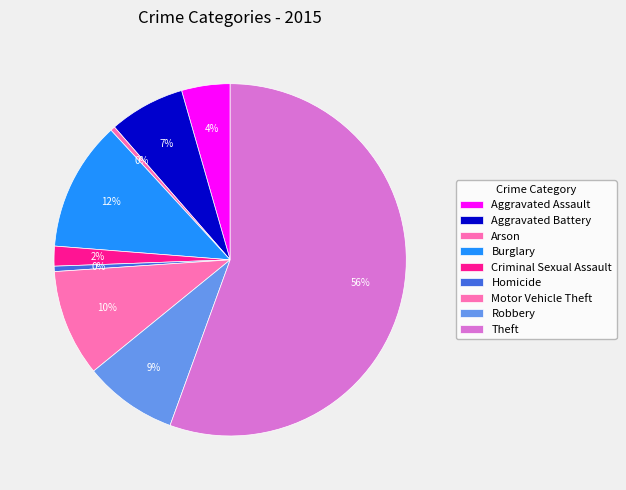

What is the majority slice?

Theft